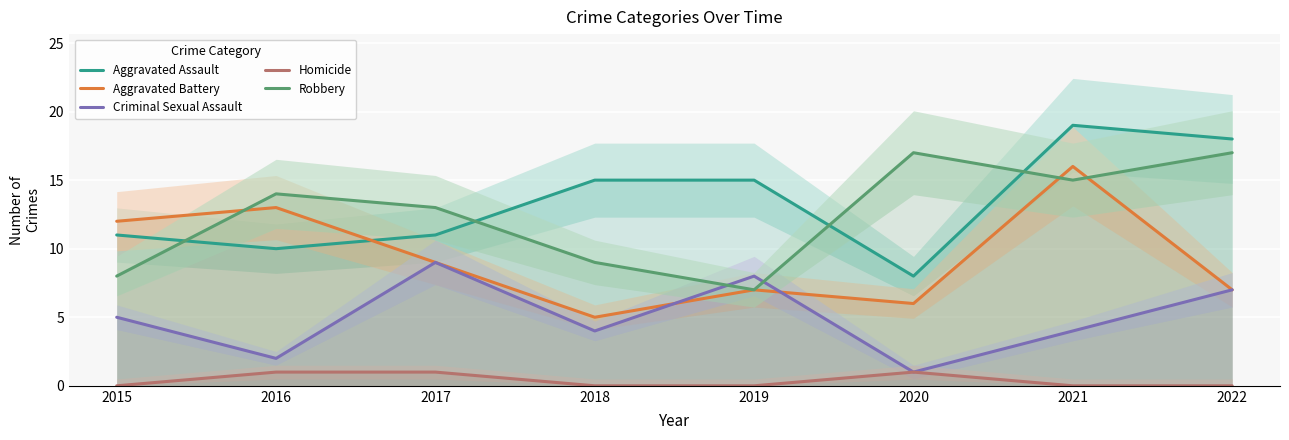

At which label does Aggravated Battery first exceed 9?

2015